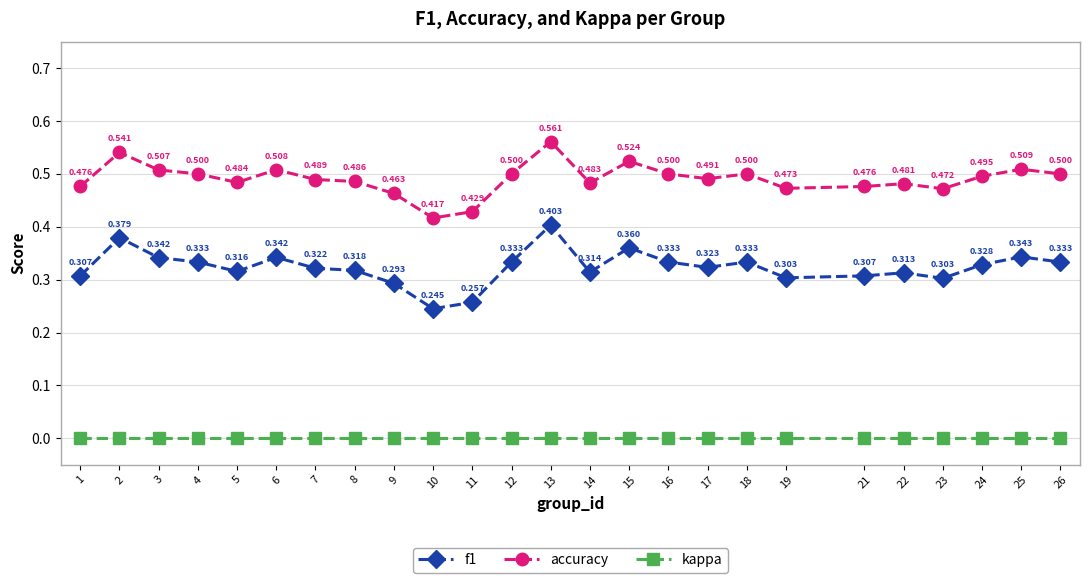

How many distinct data groups are displayed?

3